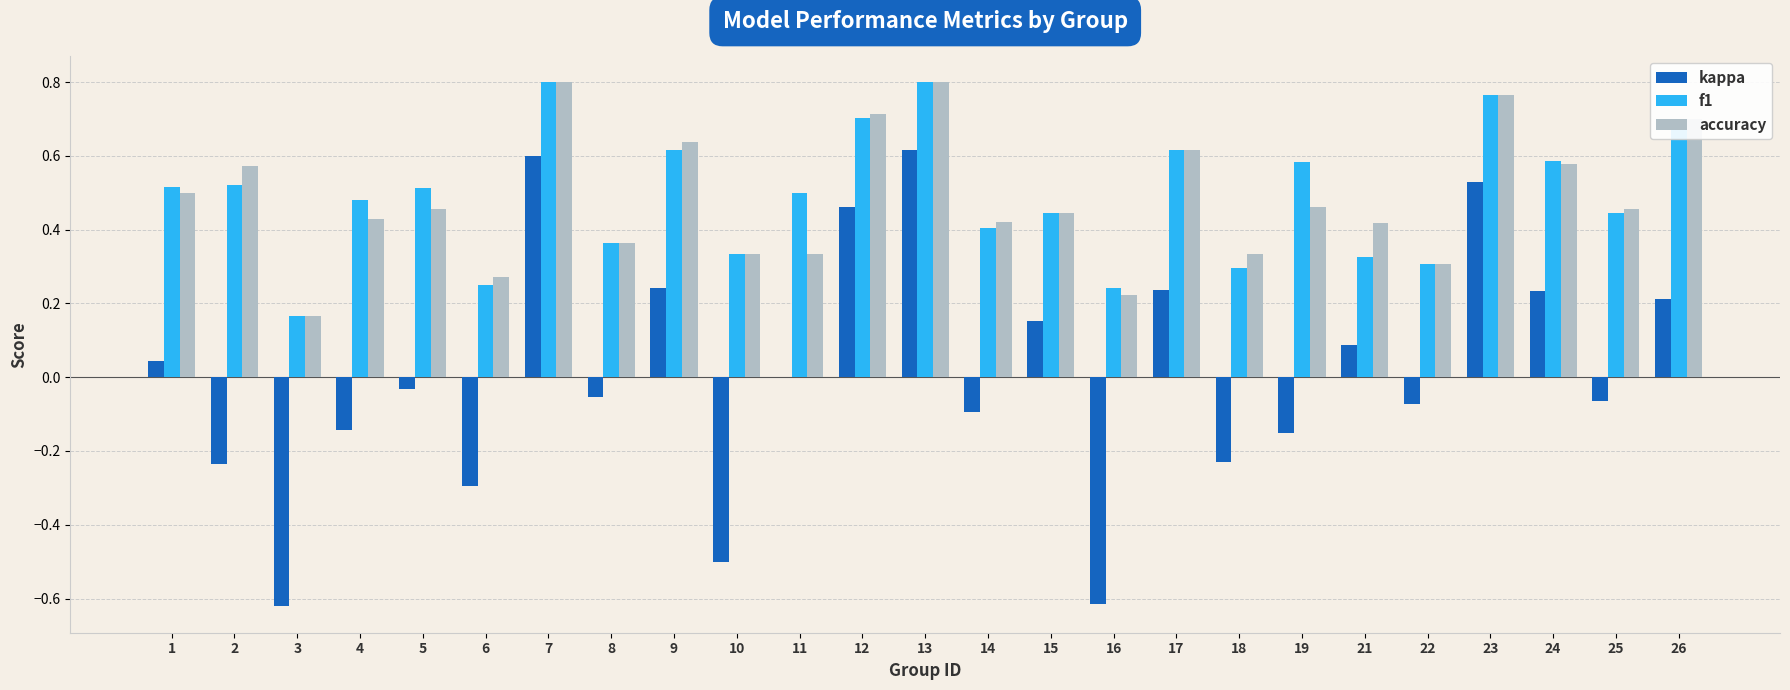

How many categories are shown in the chart?

25